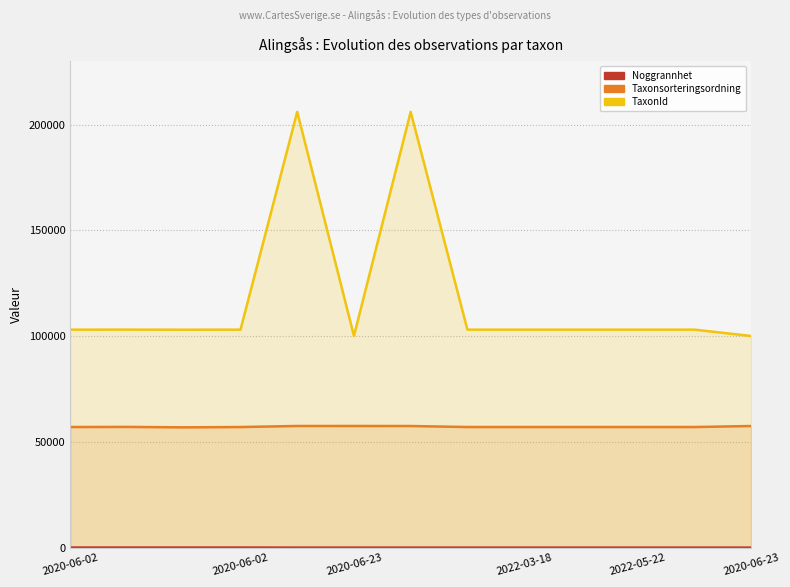

How many distinct data groups are displayed?

3